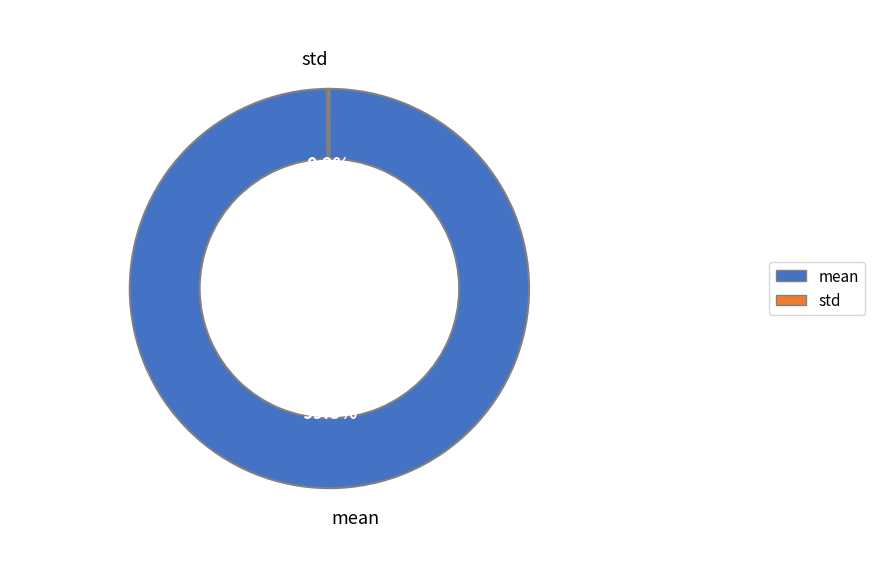

What percentage is the mean slice, to the nearest percent?

100%